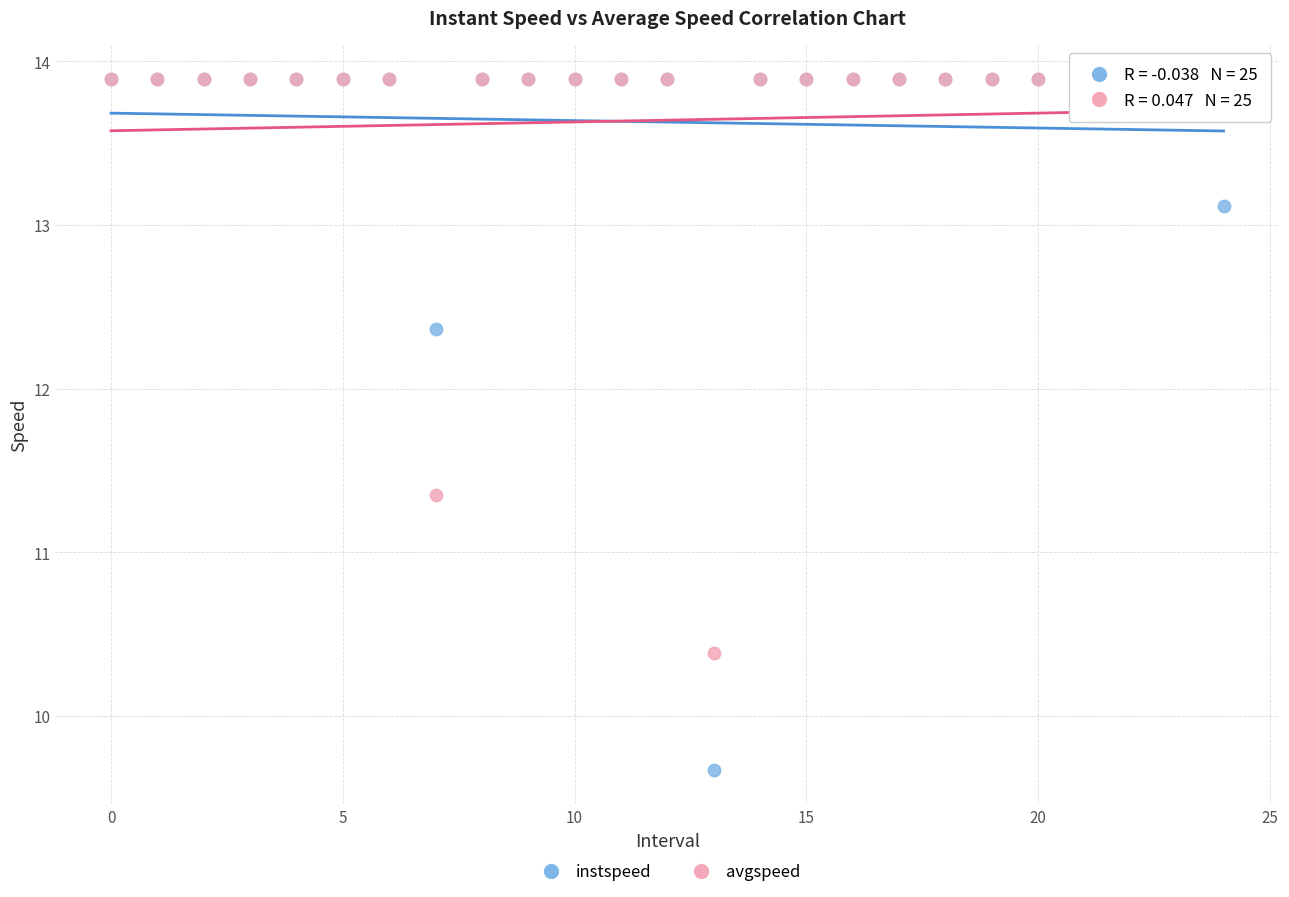

What are all the series names shown in the legend?

instspeed, avgspeed